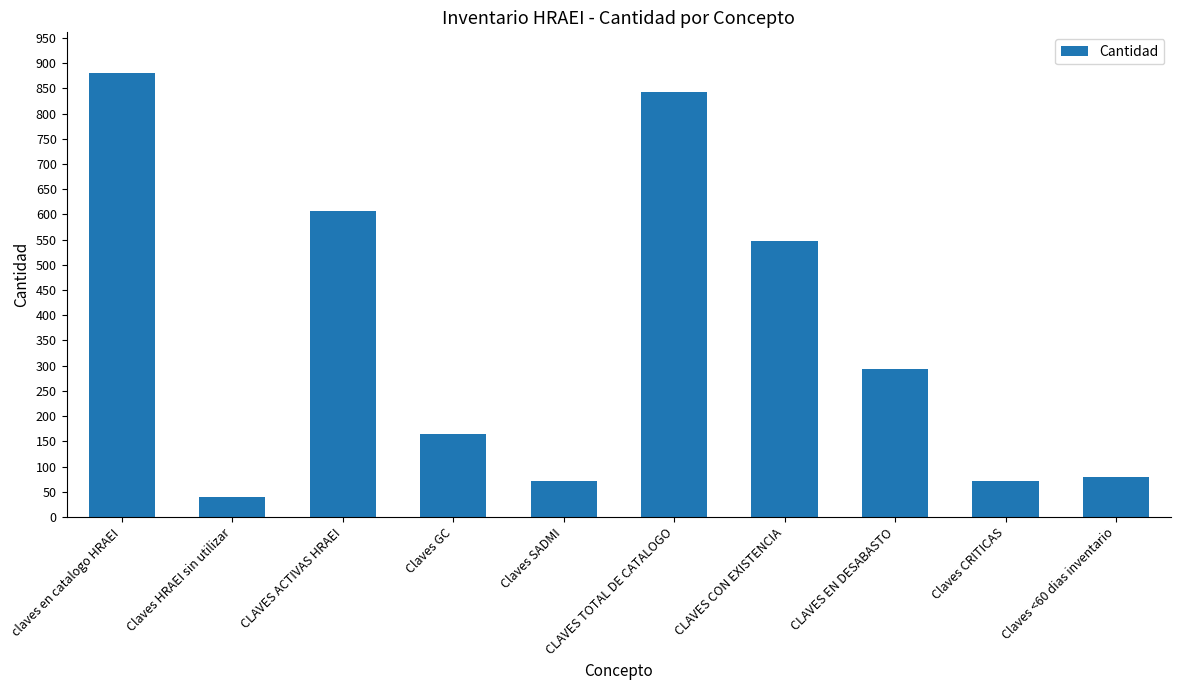

How many bars are there in total?

10